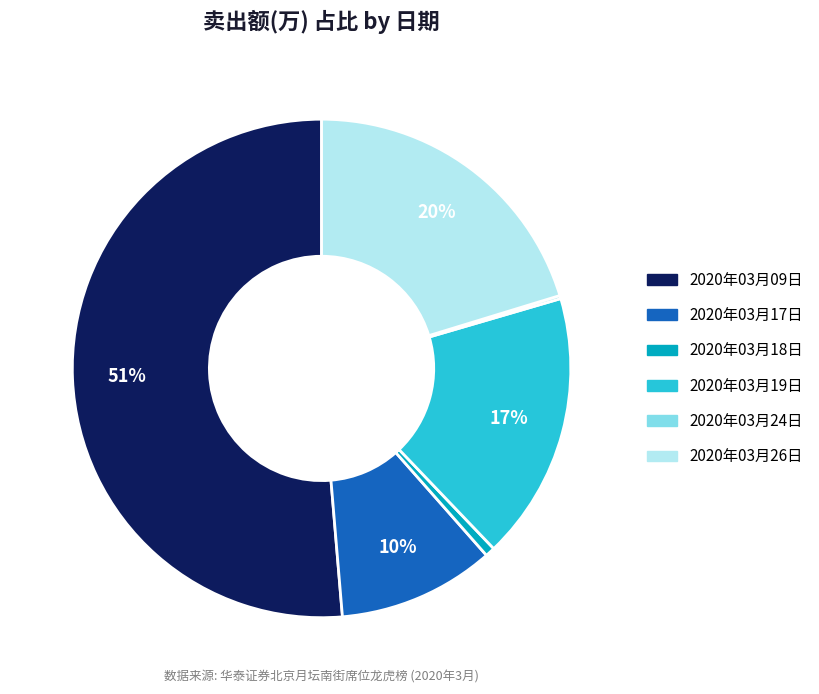

What is the majority slice?

2020年03月09日